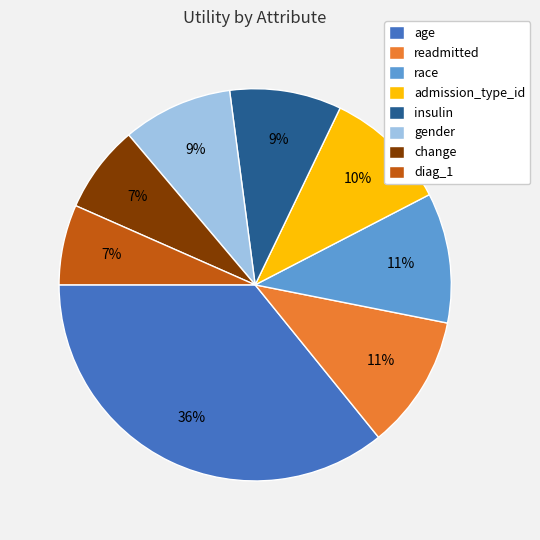

The race slice represents 11% of the pie. True or false?

True